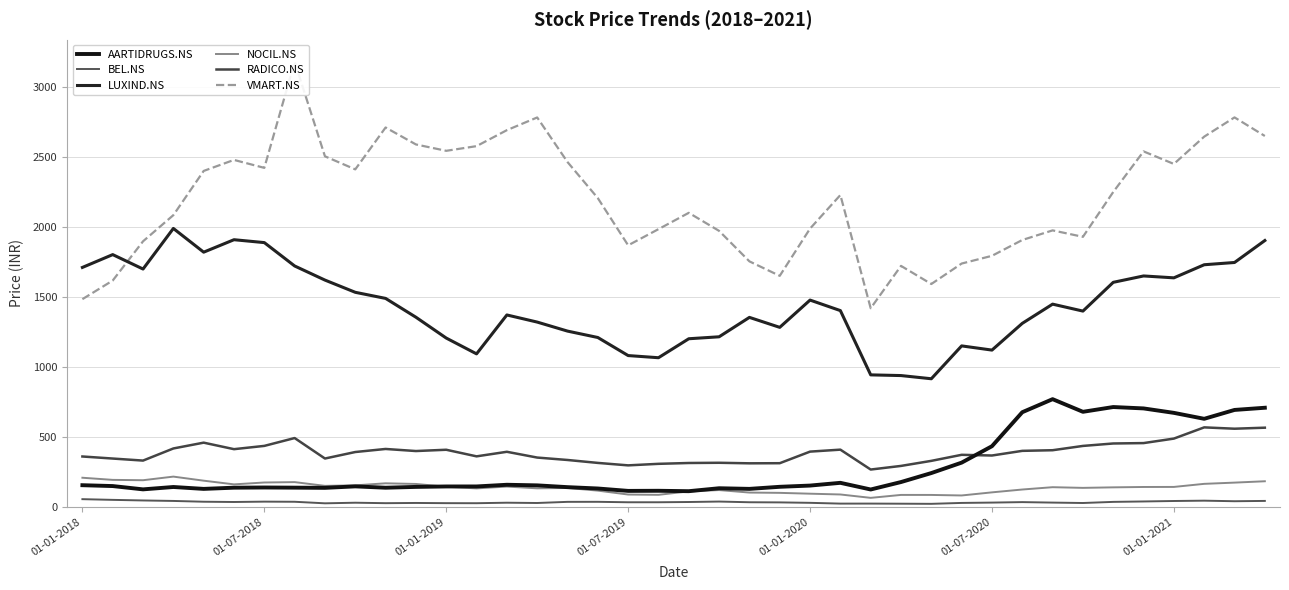

Reading left to right, extract all data points from this chart.

AARTIDRUGS.NS: 156.2	150.1	126.5	143.4	129.9	138.5	139.9	138.7	137.3	147.9	138.2	144.2	147.2	147.4	159.3	155.1	142.3	132.7	115.6	116.4	113.5	134.5	130.0	144.8	153.6	173.2	125.6	178.8	243.1	317.6	435.1	678.0	771.3	681.0	715.0	705.2	673.4	630.9	694.3	710.0
BEL.NS: 56.5	51.5	47.2	43.7	38.1	36.2	38.8	37.8	26.8	31.0	27.8	29.3	27.9	27.5	31.1	29.0	37.2	37.5	34.2	34.3	36.1	39.4	34.4	33.3	30.2	24.6	24.8	24.0	23.1	29.5	32.0	35.4	31.9	29.0	37.0	40.0	43.3	45.7	41.7	43.9
LUXIND.NS: 1713.1	1804.7	1701.5	1991.7	1822.1	1911.2	1890.5	1723.4	1622.6	1535.2	1491.6	1357.1	1208.1	1095.2	1373.2	1322.3	1257.9	1212.1	1082.9	1067.6	1203.2	1217.2	1355.9	1284.7	1479.6	1404.4	945.0	940.0	917.2	1152.1	1122.1	1313.2	1450.6	1400.9	1606.5	1652.1	1638.6	1732.2	1748.3	1905.3
NOCIL.NS: 209.6	194.4	191.9	217.6	188.6	162.2	175.6	178.4	151.6	155.1	169.8	165.1	145.4	133.4	146.4	133.9	136.4	117.5	89.5	87.4	112.2	121.4	103.7	101.5	95.6	89.9	65.8	86.8	86.7	82.9	105.1	125.4	142.0	137.2	140.9	143.6	143.9	165.9	174.8	184.4
RADICO.NS: 361.5	346.8	332.2	418.9	460.4	413.9	437.2	493.4	347.0	393.5	415.3	400.5	409.6	362.5	395.1	353.9	336.5	315.6	298.0	309.0	315.0	316.5	312.7	313.5	396.4	410.4	268.2	294.1	330.2	373.5	368.5	401.8	406.3	437.0	454.5	457.3	489.5	569.7	560.0	567.3
VMART.NS: 1486.2	1619.3	1899.8	2086.8	2402.9	2481.6	2424.8	3182.9	2507.4	2413.9	2713.4	2592.2	2546.6	2580.1	2694.2	2785.1	2466.4	2208.4	1871.1	1986.6	2103.4	1974.2	1756.3	1652.9	1990.7	2230.6	1421.3	1724.0	1594.6	1740.8	1796.0	1909.1	1977.8	1931.8	2252.3	2542.4	2452.7	2647.9	2785.5	2652.6